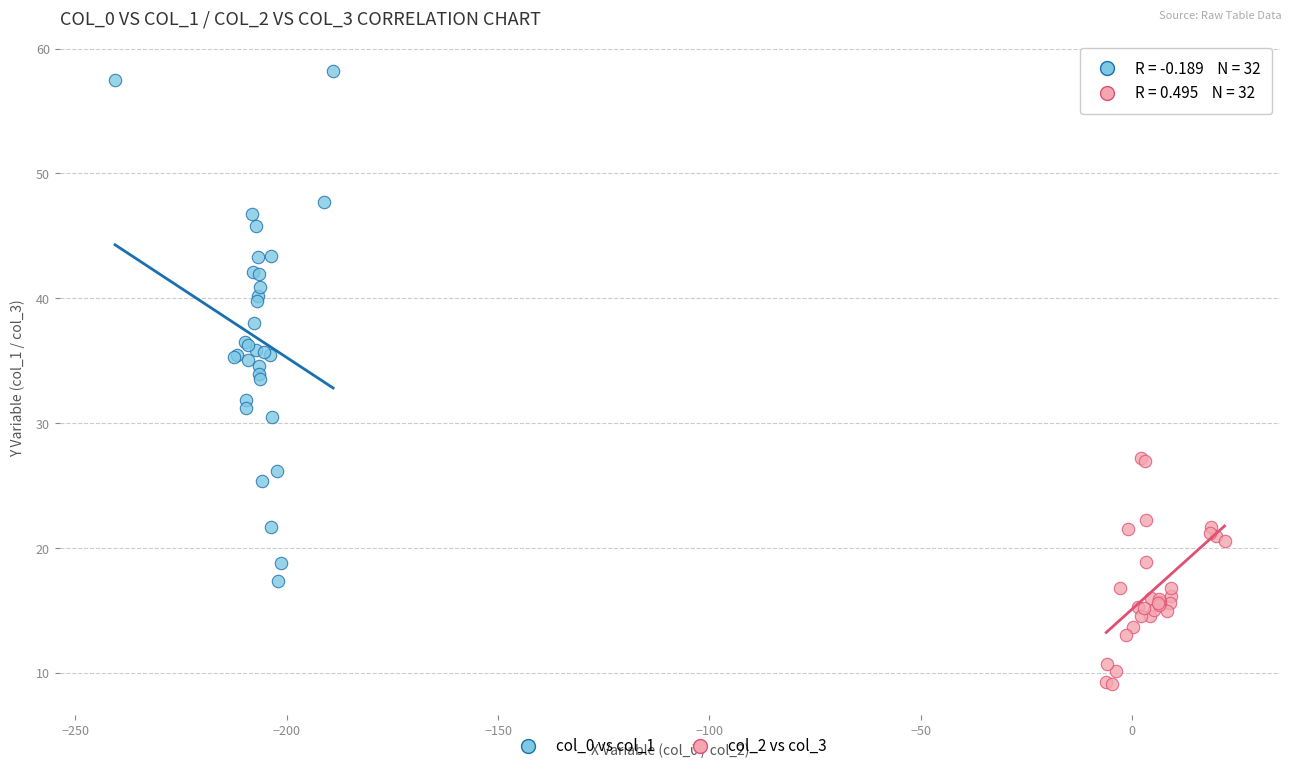

Which series has the widest spread of Y values?

col_0 vs col_1